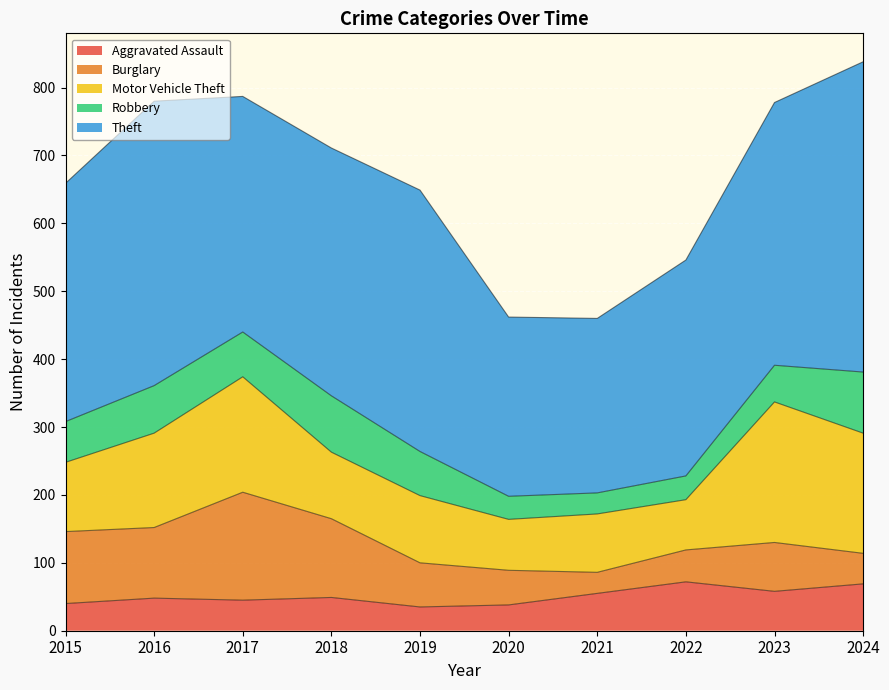

True or false: Motor Vehicle Theft and Theft cross at least once.

False